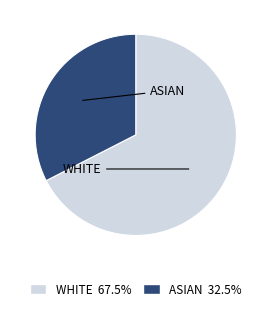

Does any single category account for the majority?

Yes